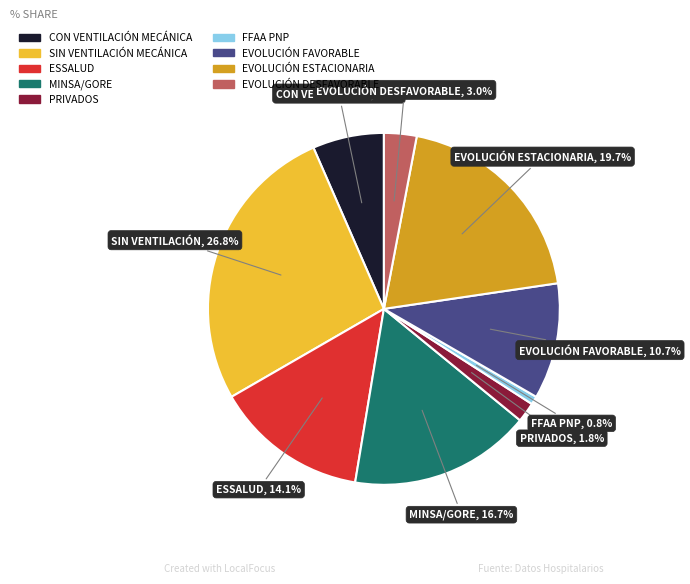

How many slices are in this pie chart?

9